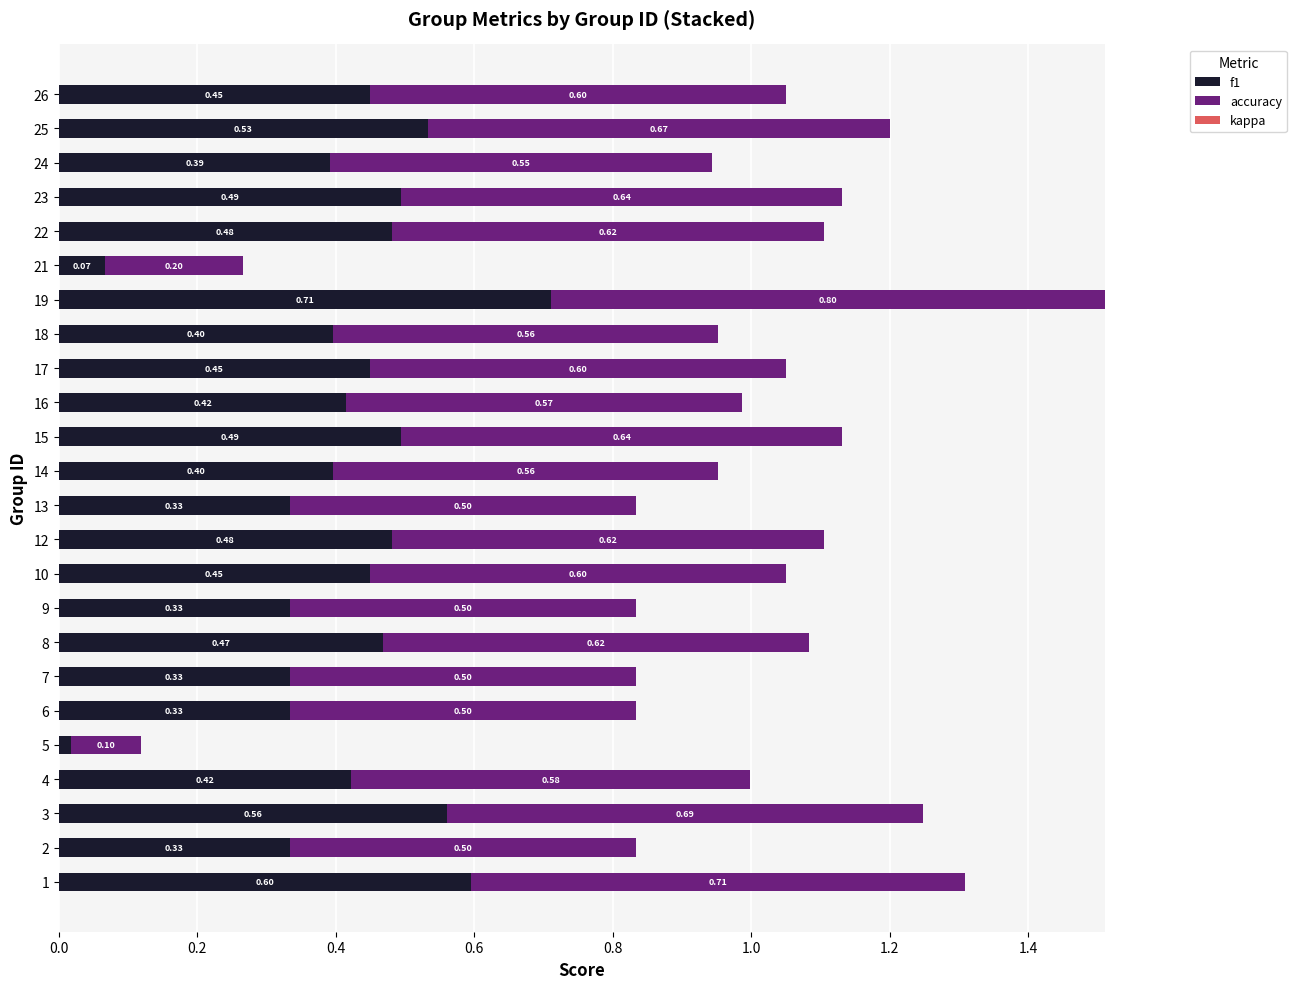

At which category is the sum across all series the highest?

19